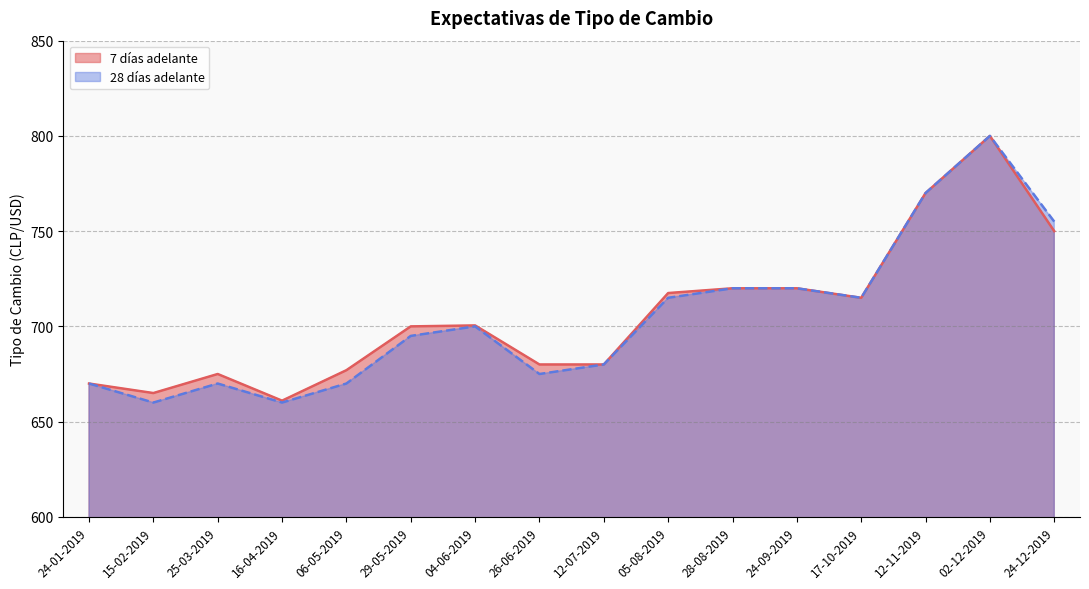

Which category has the lowest value in the 7 días adelante series?

16-04-2019